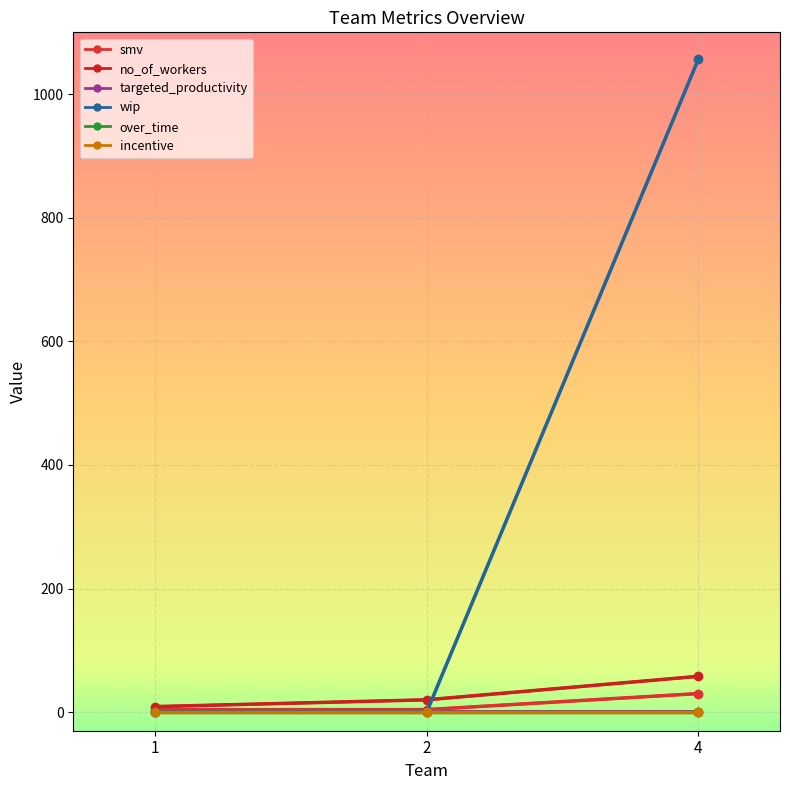

What is the value of the no_of_workers point at the 2nd from the left?

20.0